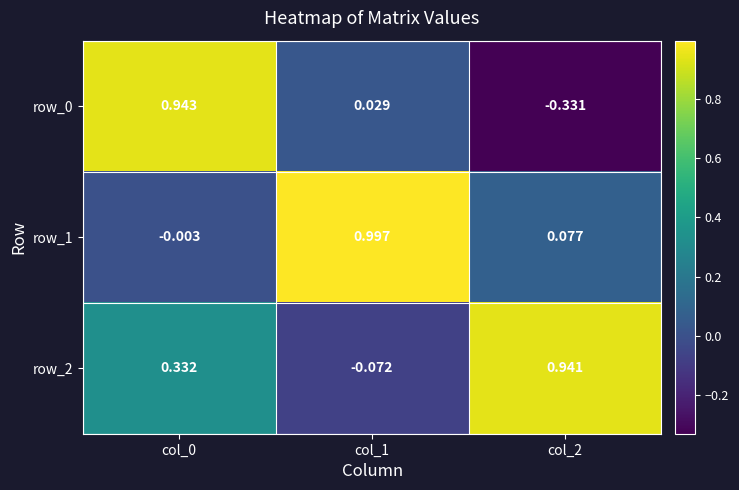

Count the number of categories in the chart.

3